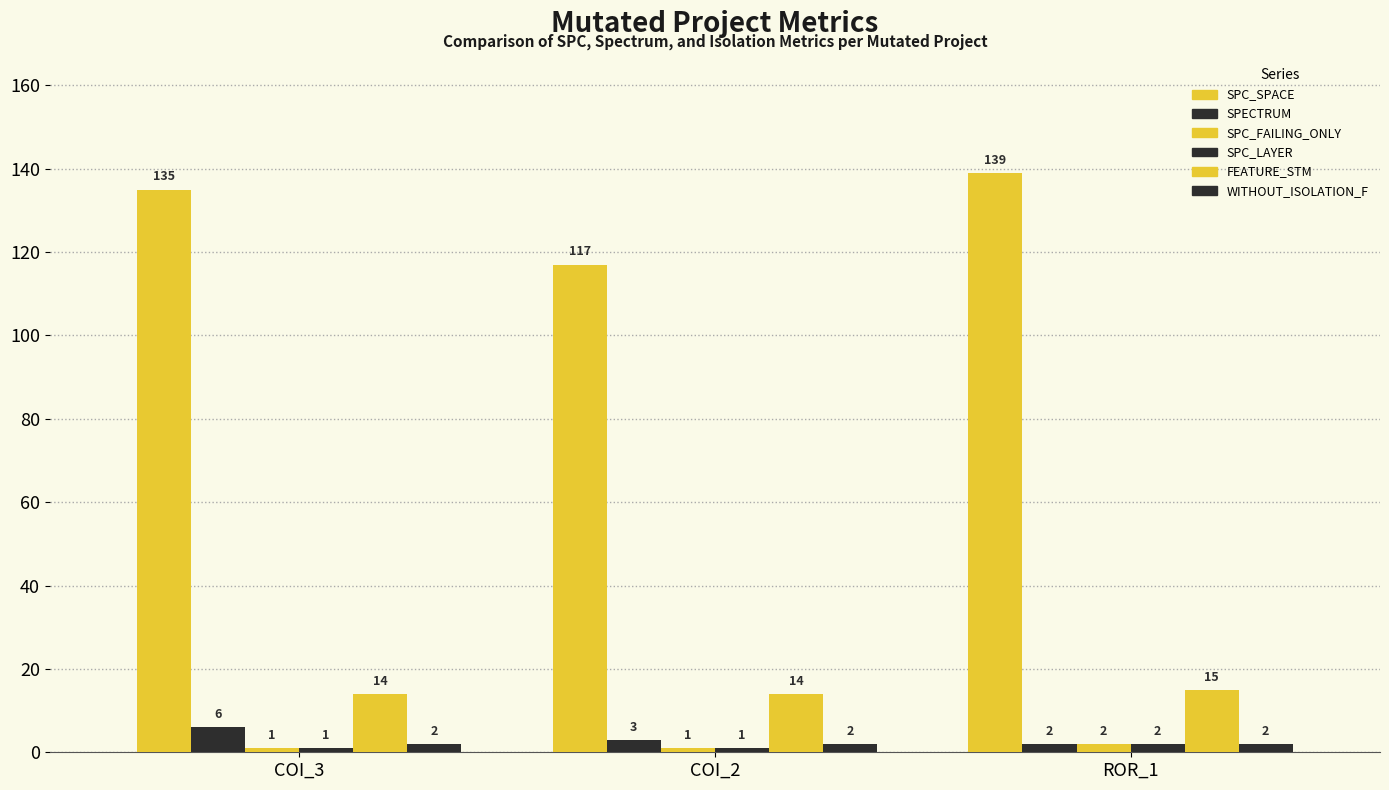

Count the number of data series in this chart.

6